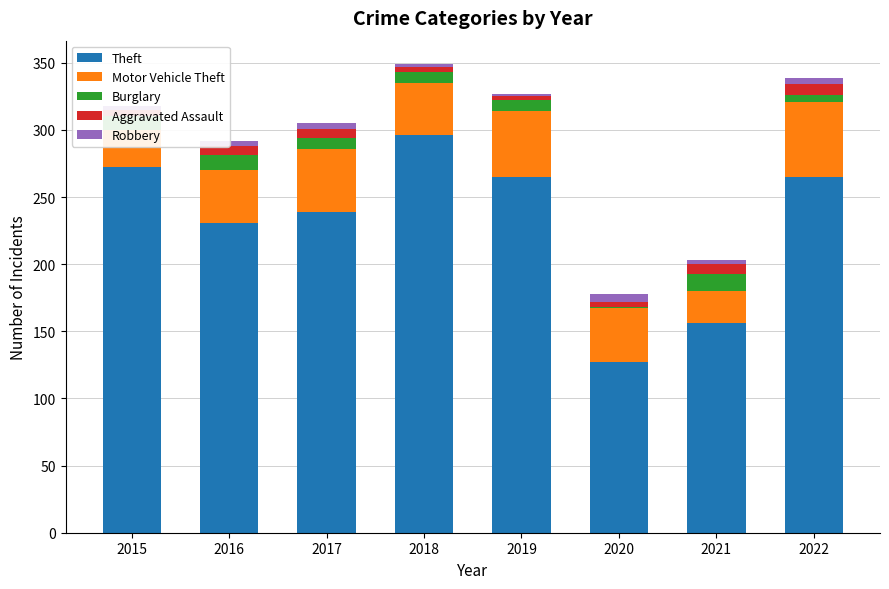

Is it true that Theft equals 209 at 2020?

False